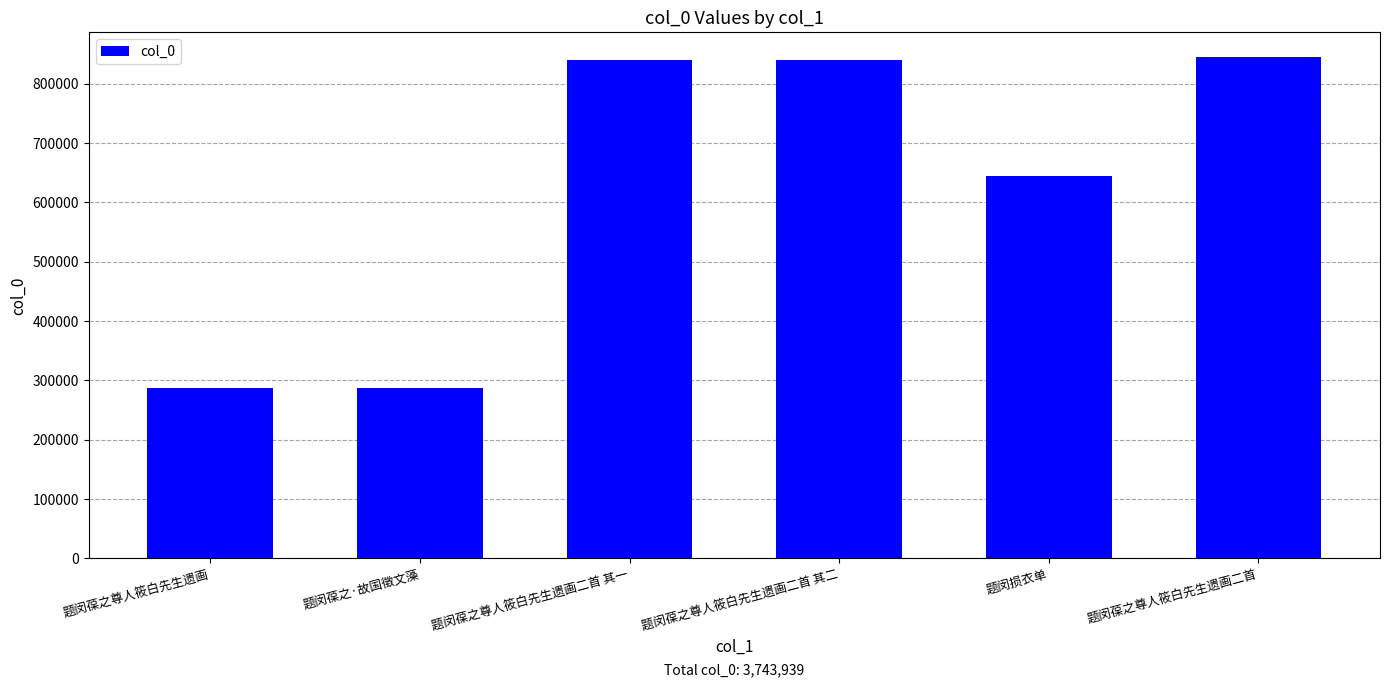

What is the smallest value displayed?

286927